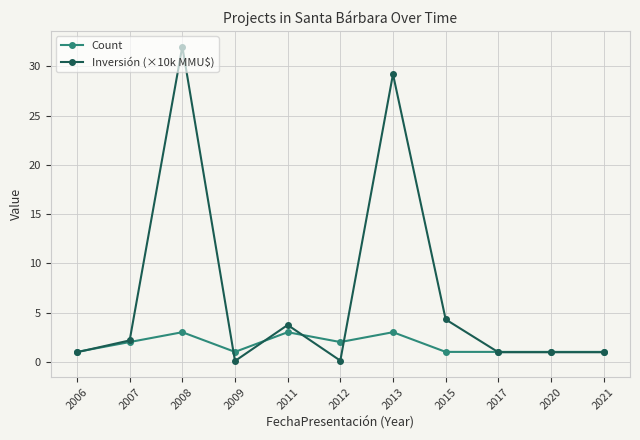

What is the spread (max minus min) of values at 2011?

0.7